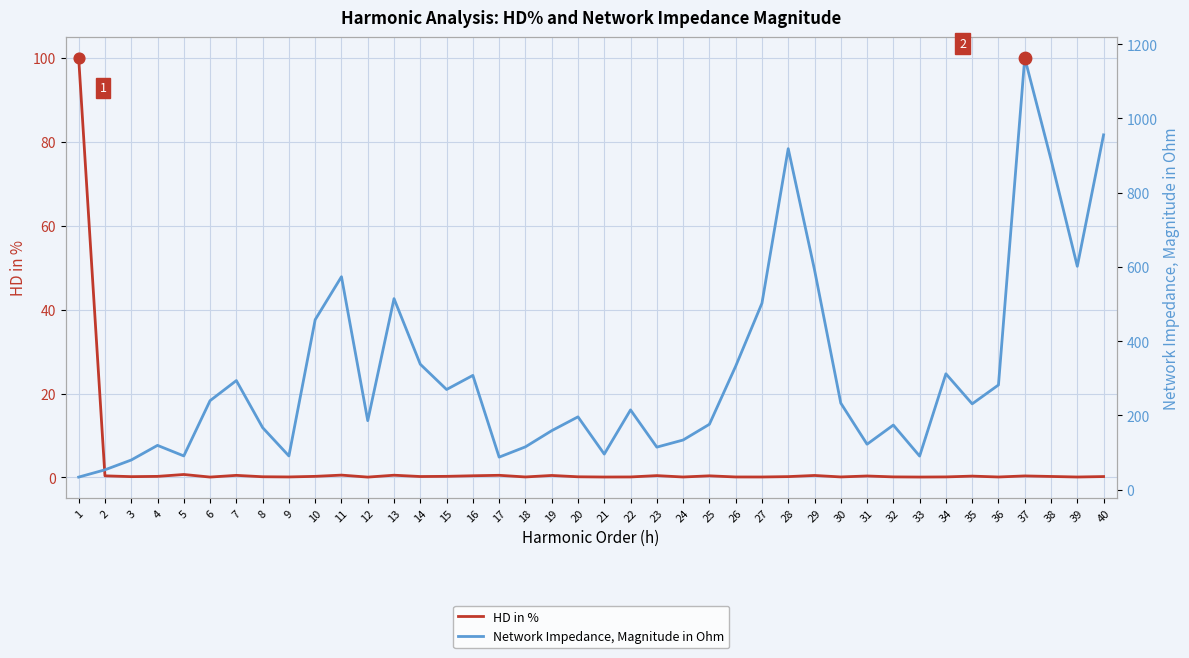

What is the total value across all series at 16?

308.1